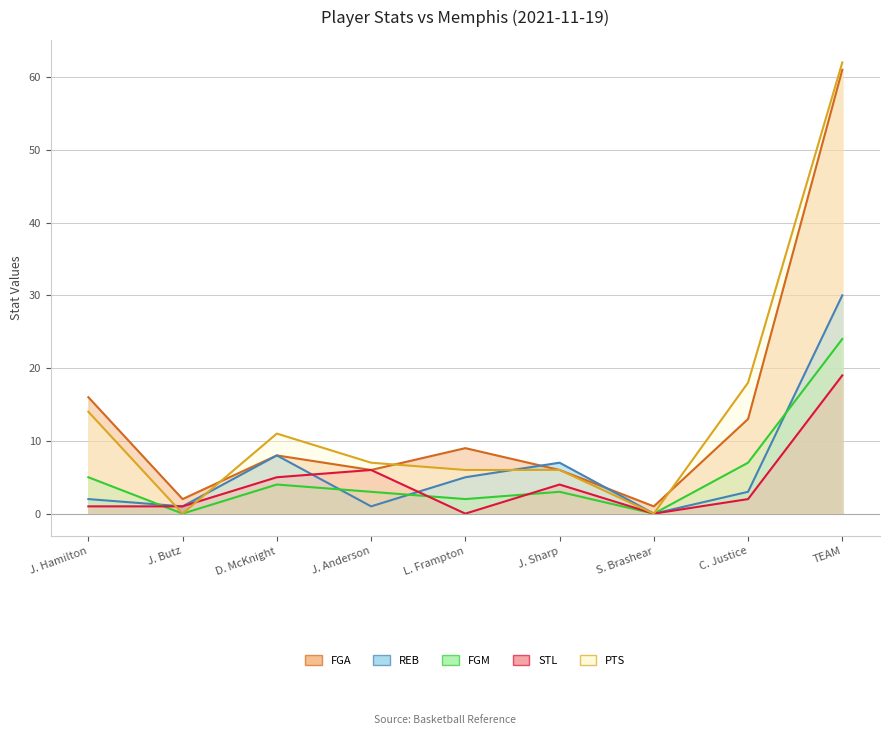

True or false: STL and FGA cross at least once.

False